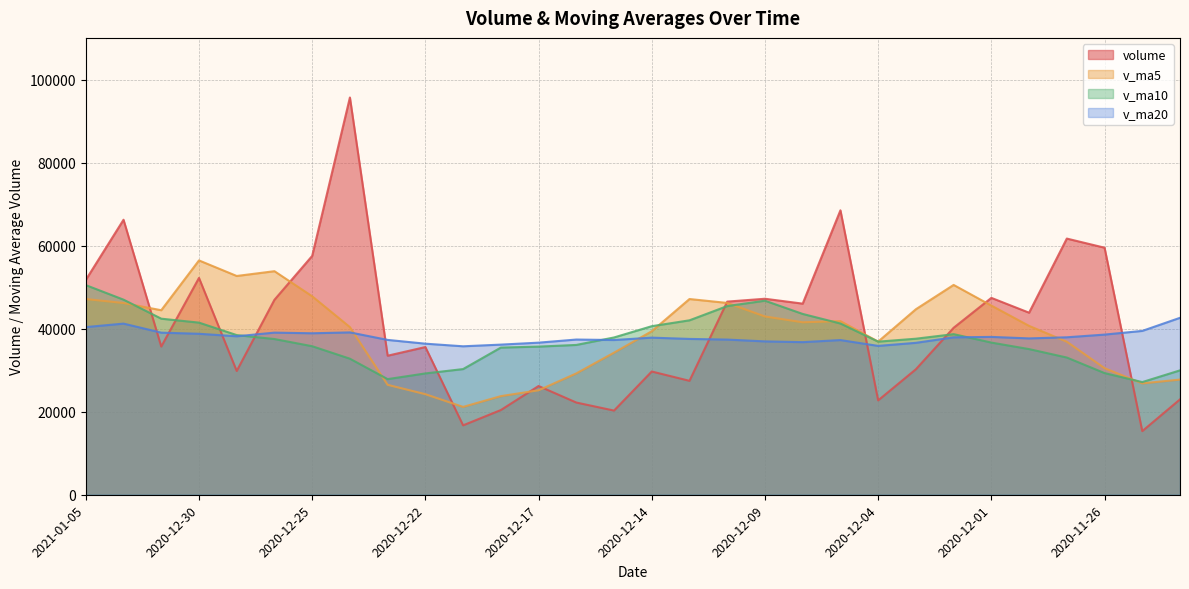

In v_ma10, how many points are lower than both neighbors (excluding endpoints)?

3